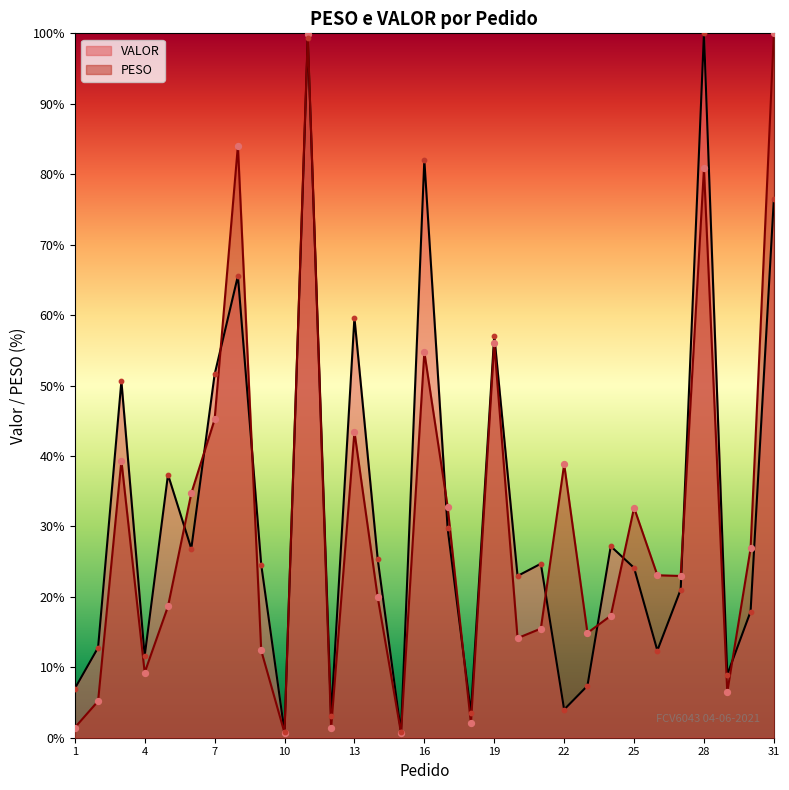

At which category is the sum across all series the highest?

11